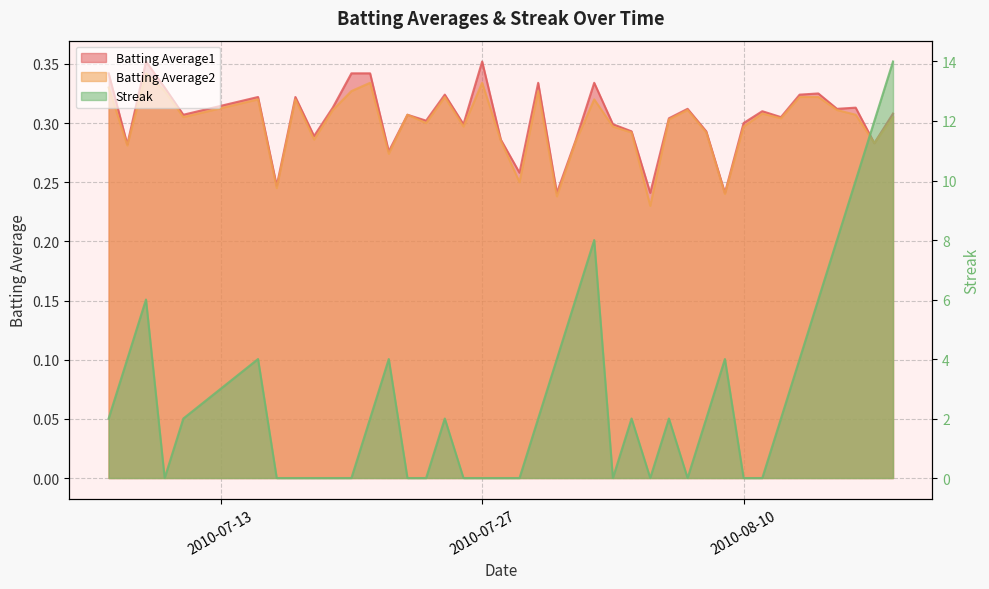

What are all the series names shown in the legend?

Batting Average1, Batting Average2, Streak